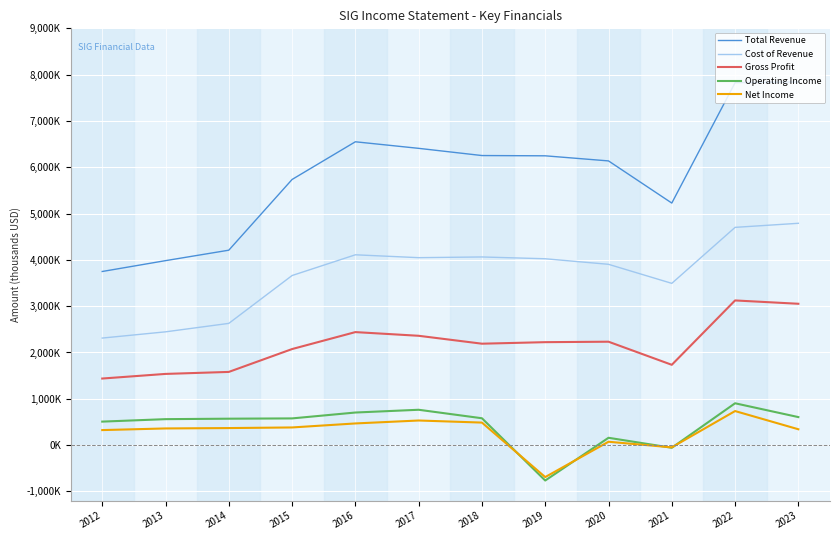

What are all the series names shown in the legend?

Total Revenue, Cost of Revenue, Gross Profit, Operating Income, Net Income